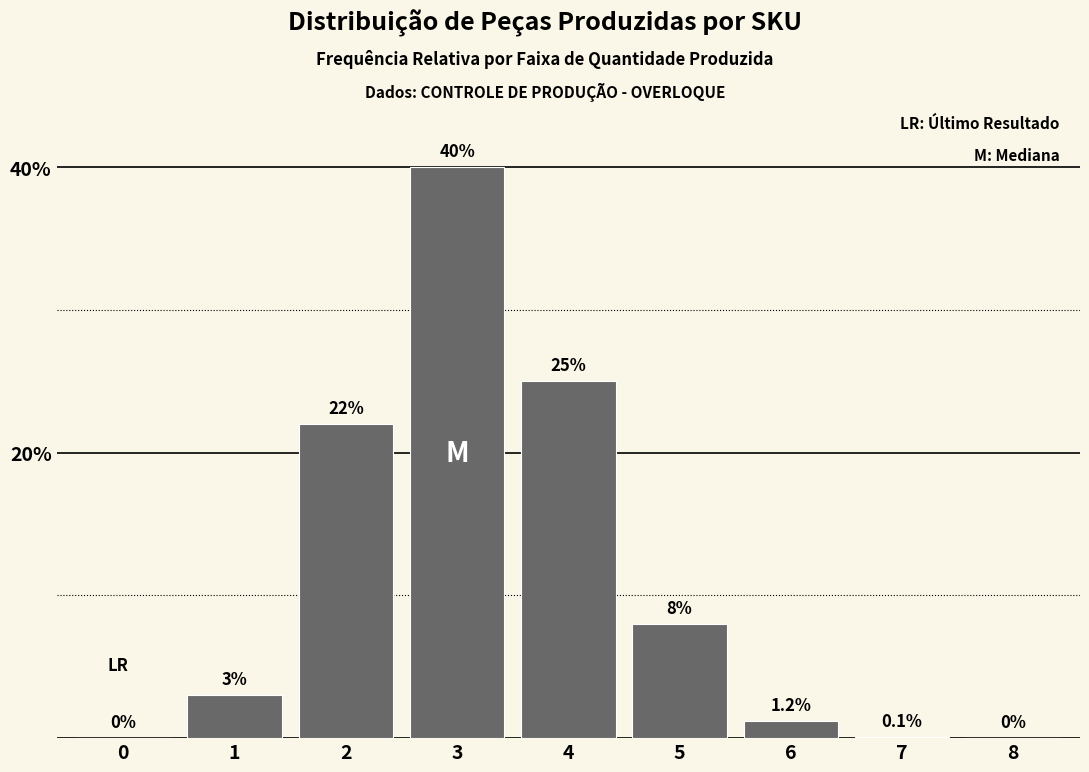

Reading left to right, transcribe all the data shown in this chart.

0=0.0	1=3.0	2=22.0	3=40.0	4=25.0	5=8.0	6=1.2	7=0.1	8=0.0